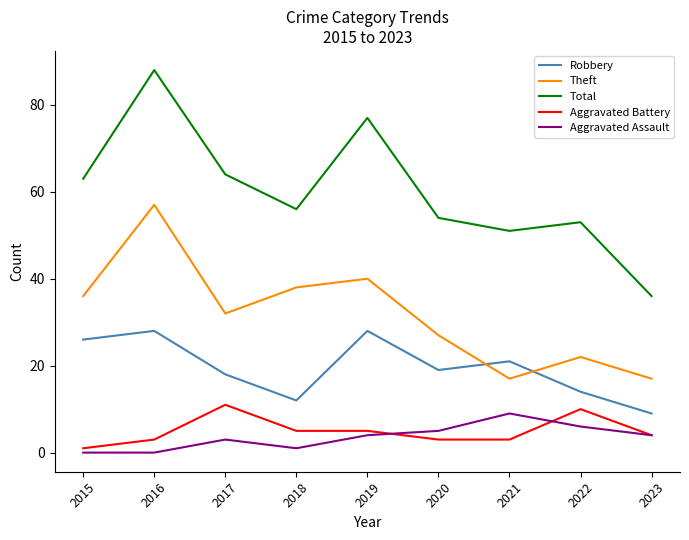

The value of Aggravated Battery at 2022 is 10. True or false?

True